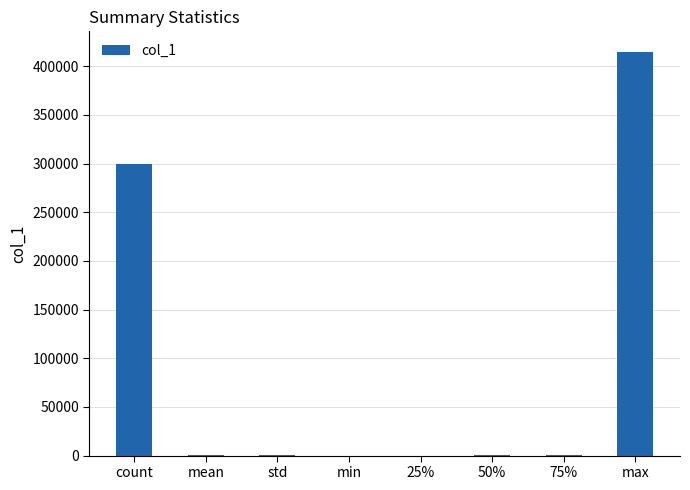

The value at mean is 125.3. True or false?

True